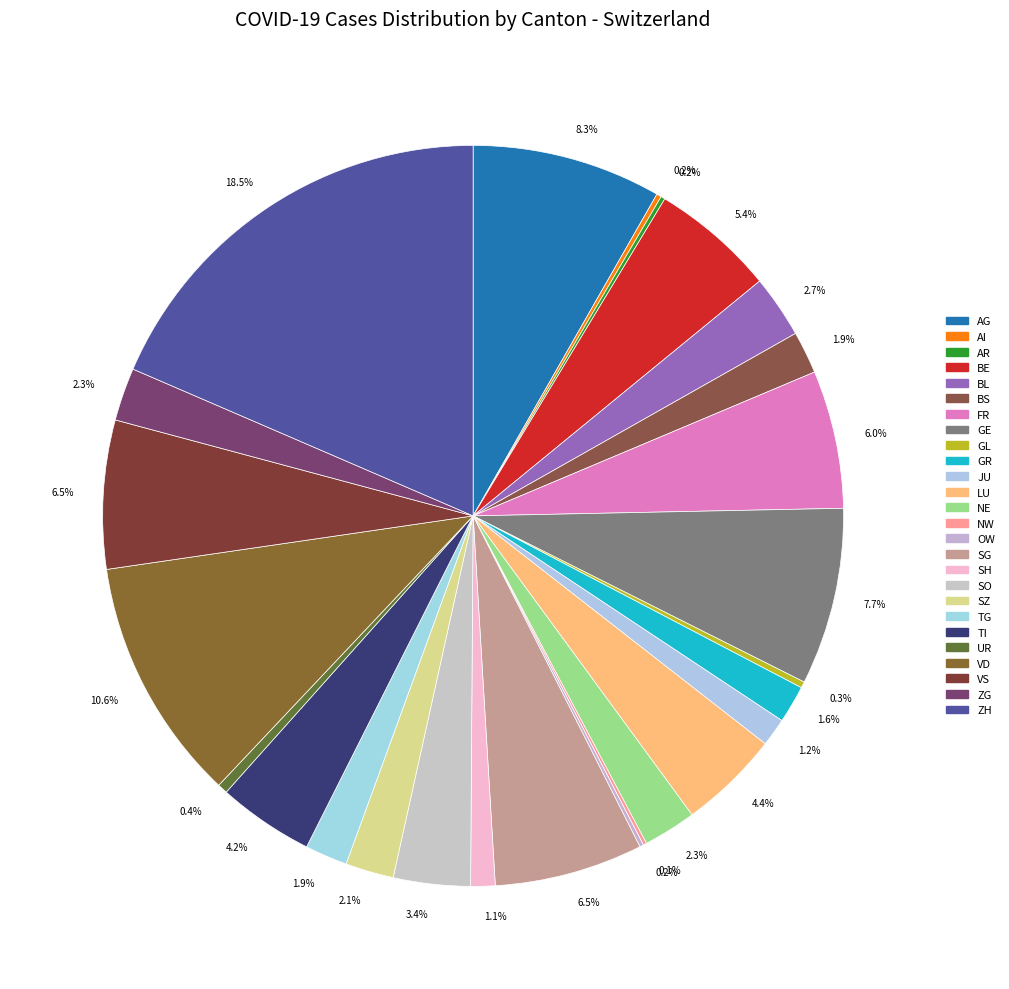

What is the total percentage of JU and GR?

2.9%